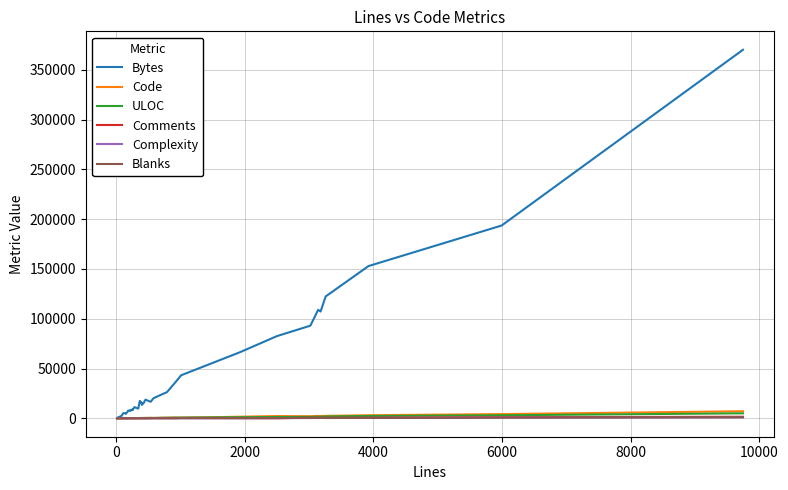

True or false: ULOC and Comments cross at least once.

False